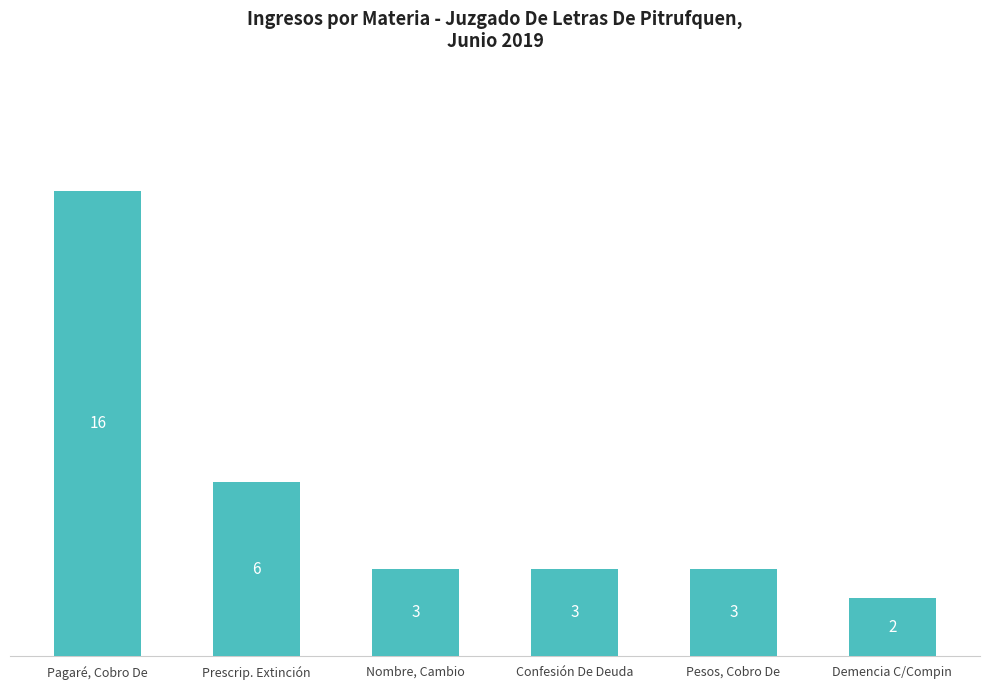

What is the label of the 3rd bar from the left?

Nombre, Cambio